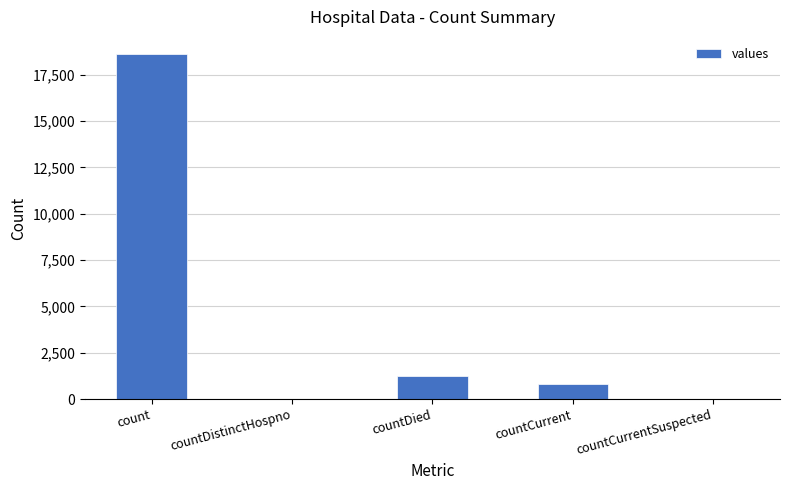

Which label corresponds to the largest value in the chart?

count